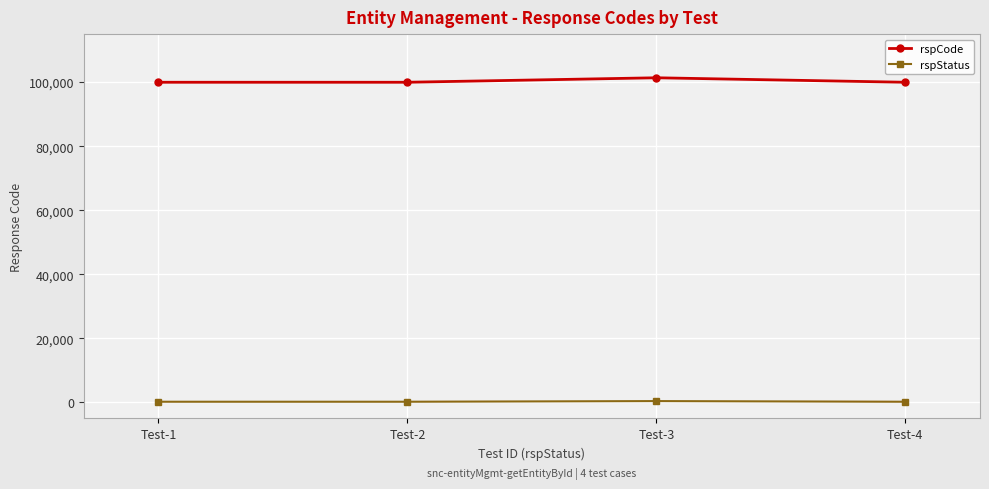

True or false: rspStatus and rspCode intersect in this chart.

False